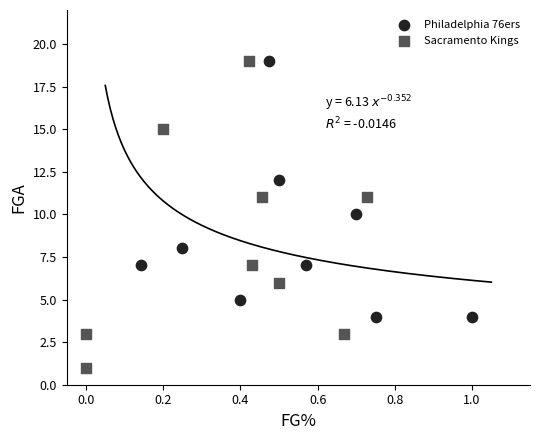

Which series has the widest spread of Y values?

Sacramento Kings